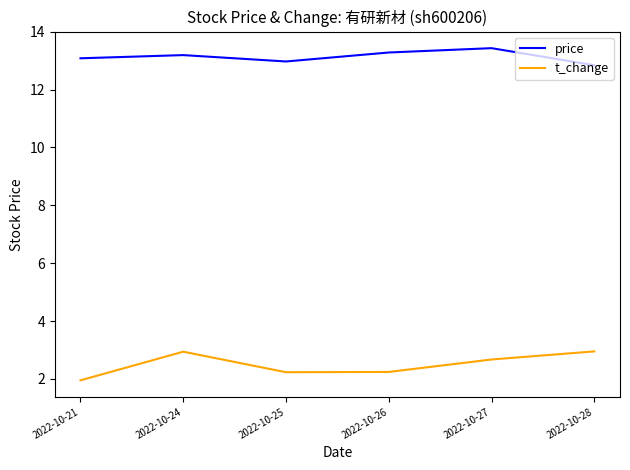

What is the approximate value of t_change at 2022-10-26?

2.2